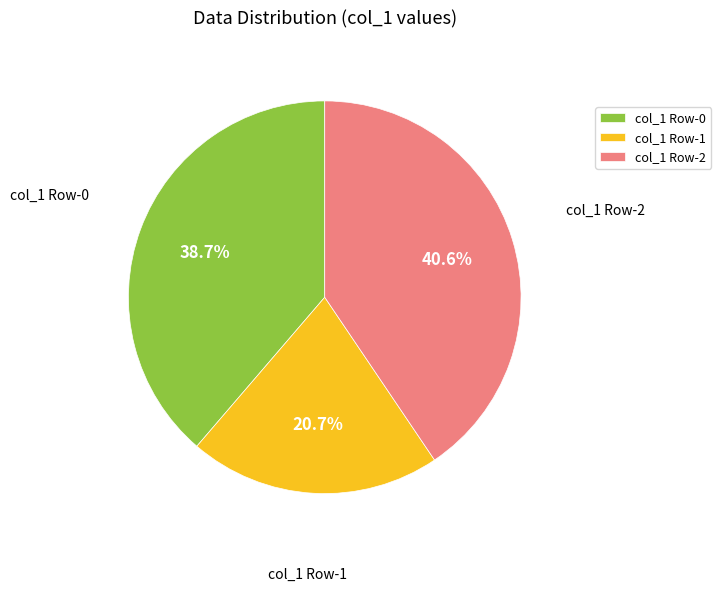

Which category has the smallest portion of the pie?

col_1 Row-1